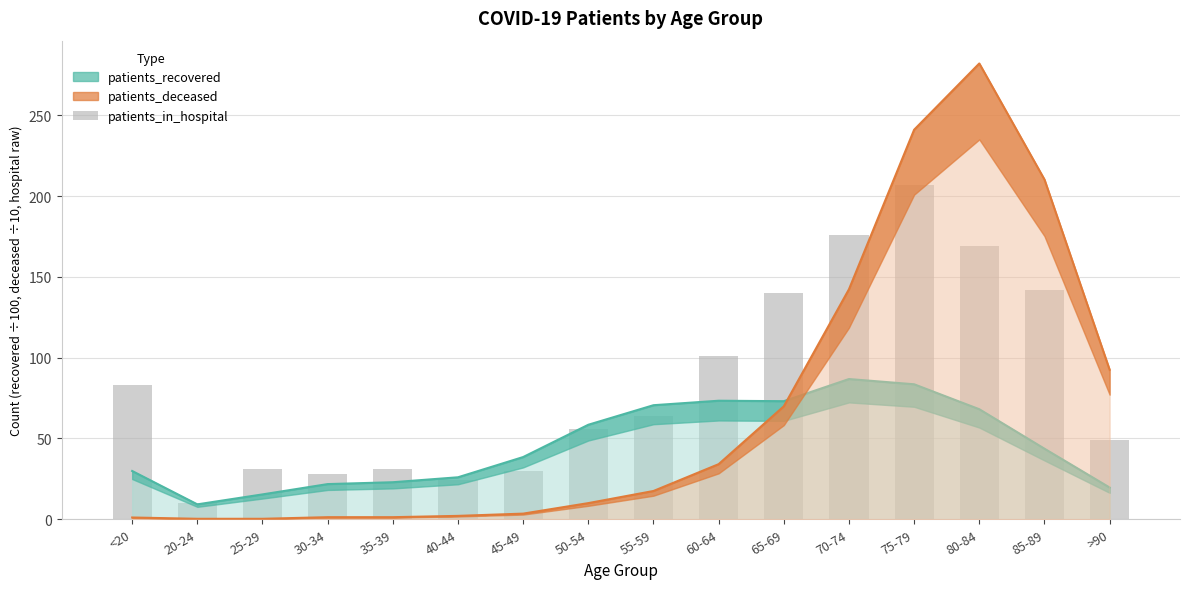

What is the change in value from 30-34 to 65-69?

+112